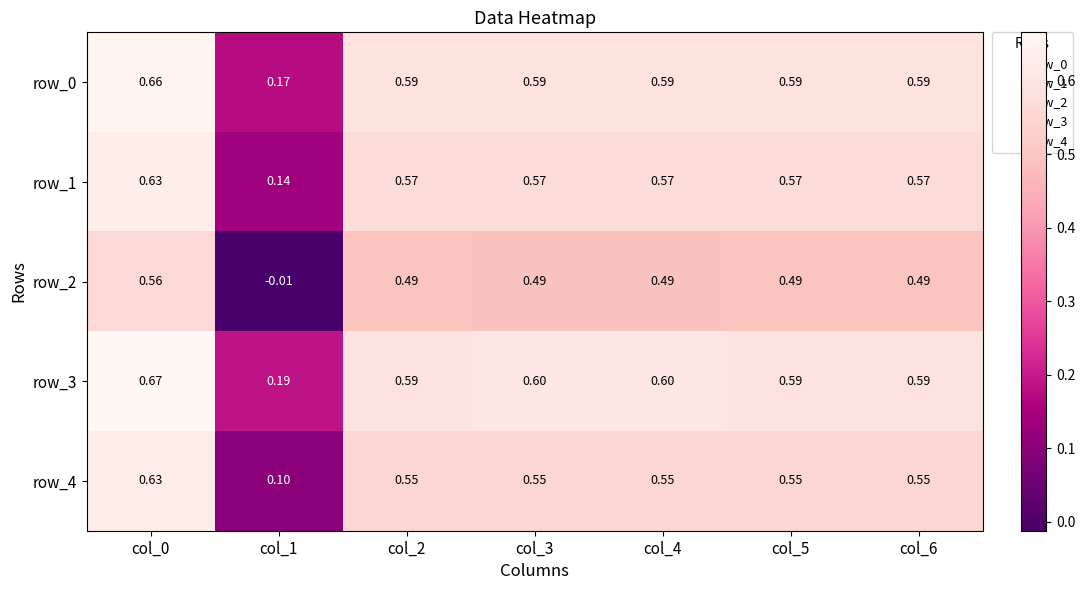

Read the row_3 value at col_3.

0.6